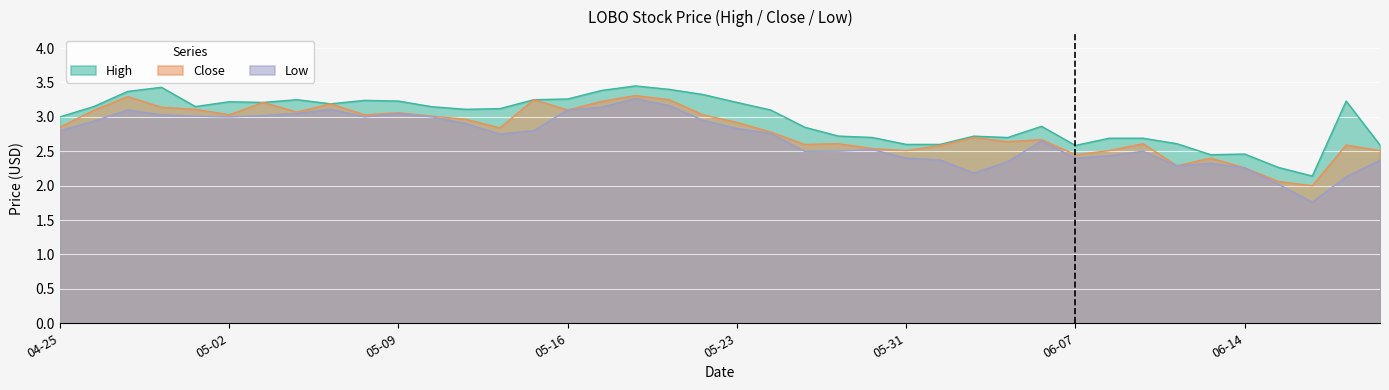

Which series changed the most between 2024-05-01 and 2024-06-13?

Close